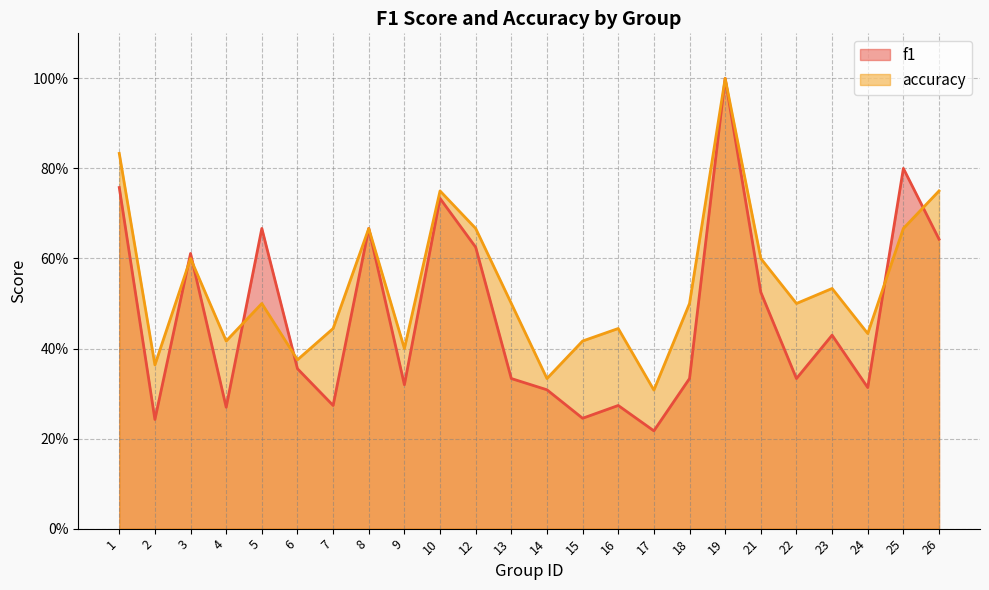

What is the average value of the f1 series?

0.5